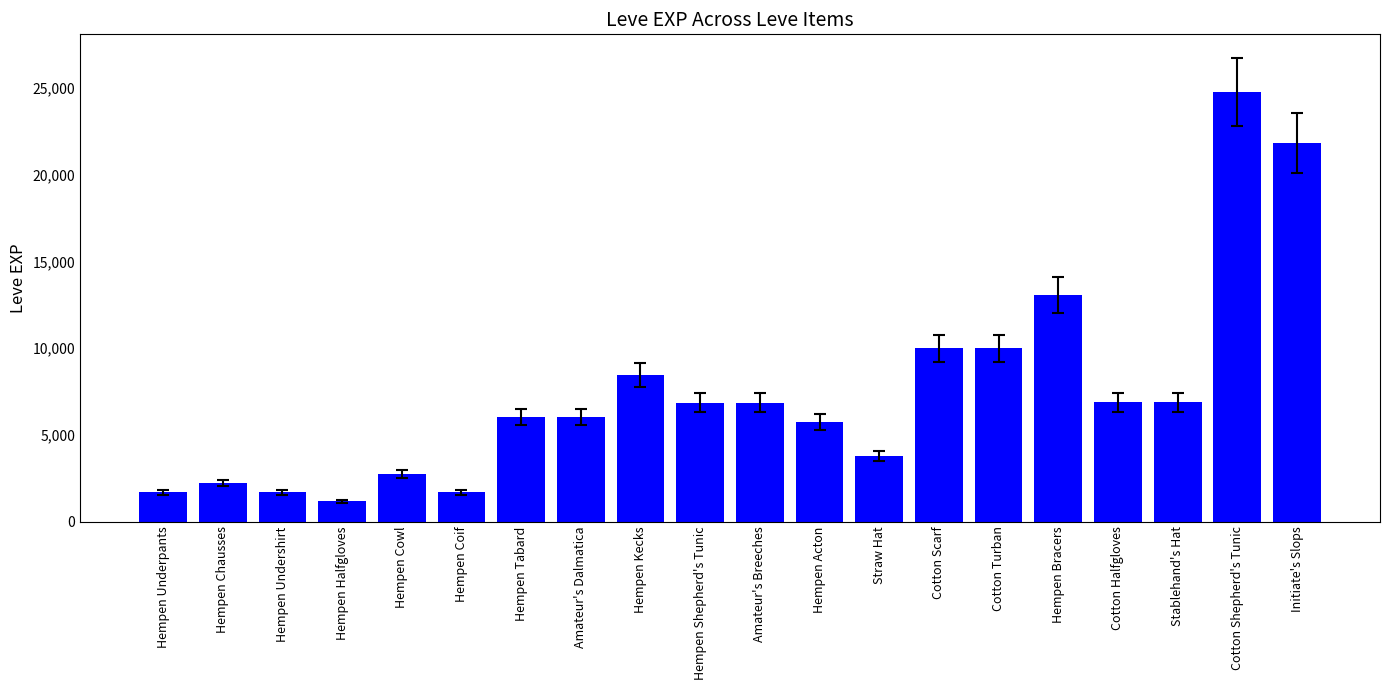

Which category has the highest value across all series?

Cotton Shepherd's Tunic